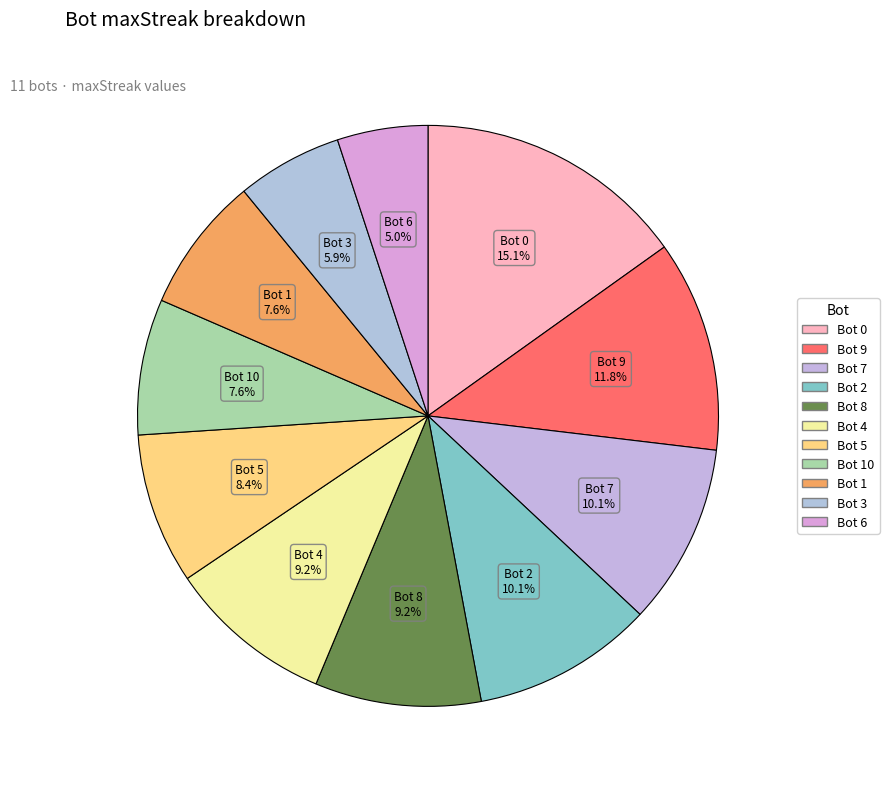

Count the number of slices in the pie.

11